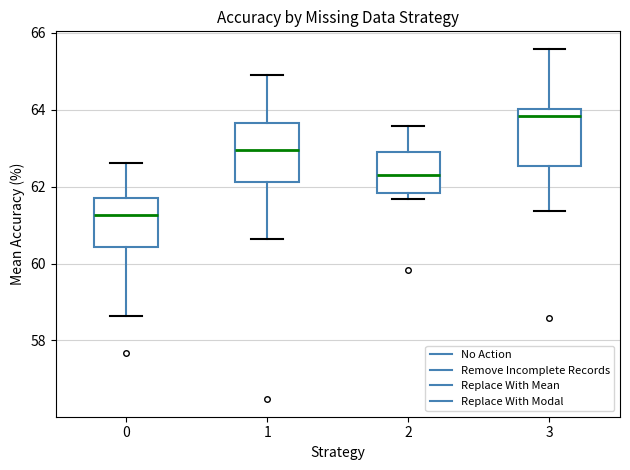

Where is the upper edge of the box at x = 0 on the y-axis? The values are not printed on the chart, so give them approximately, as read against the axis.

61.8